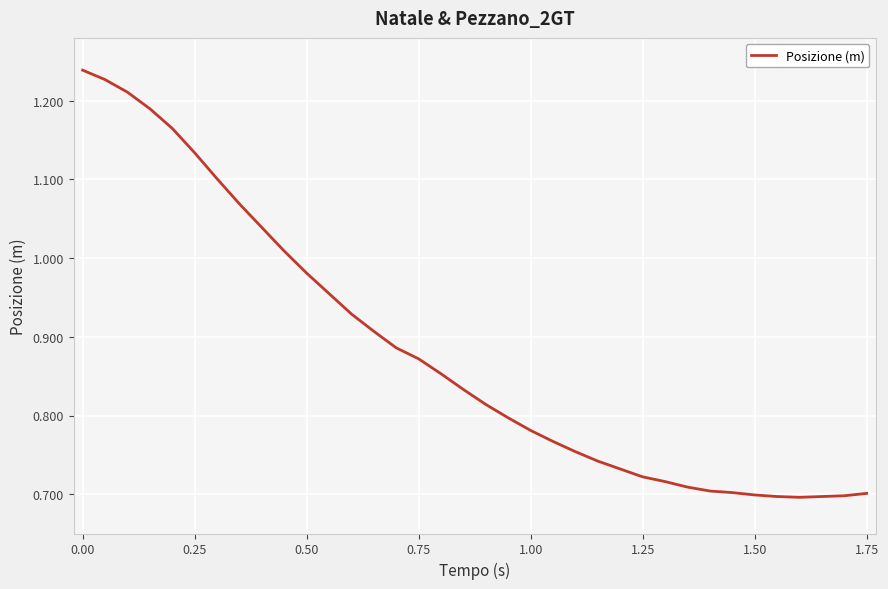

How many lines are shown in the chart?

1